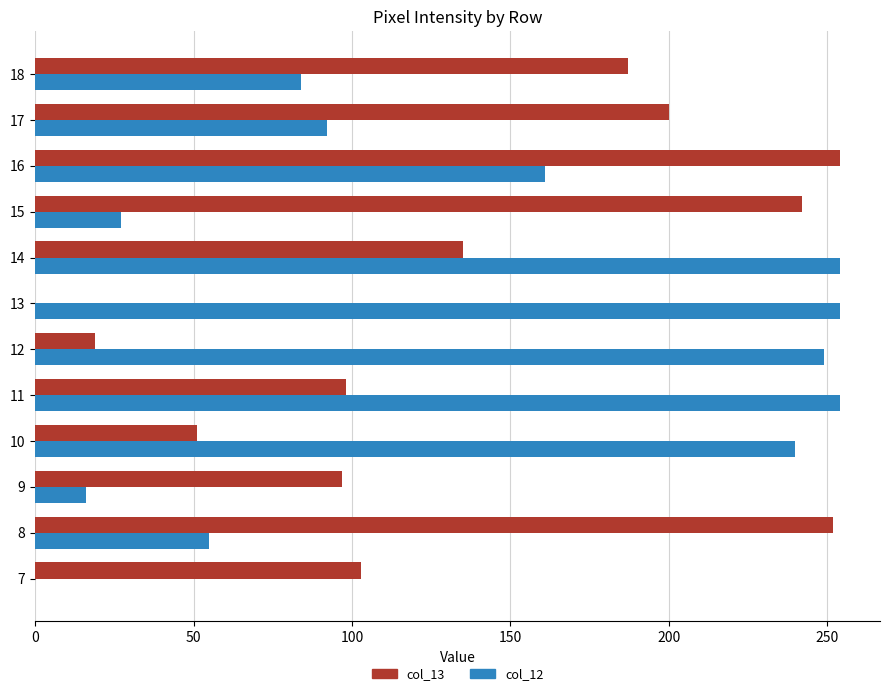

What is the sum of all col_12 values?

1686